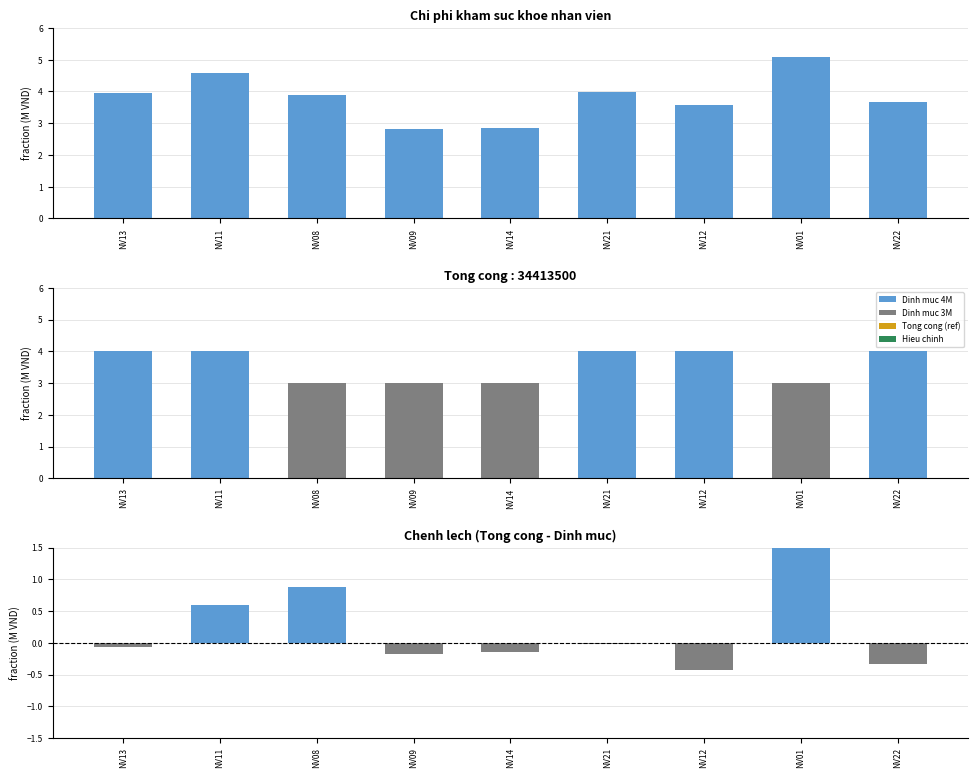

Reading right to left, extract all data points from this chart.

Tong cong: 3.7	5.1	3.6	4.0	2.8	2.8	3.9	4.6	3.9
Dinh muc: 4.0	3.0	4.0	4.0	3.0	3.0	3.0	4.0	4.0
Chenh lech: -0.3	2.1	-0.4	-0.0	-0.2	-0.2	0.9	0.6	-0.1